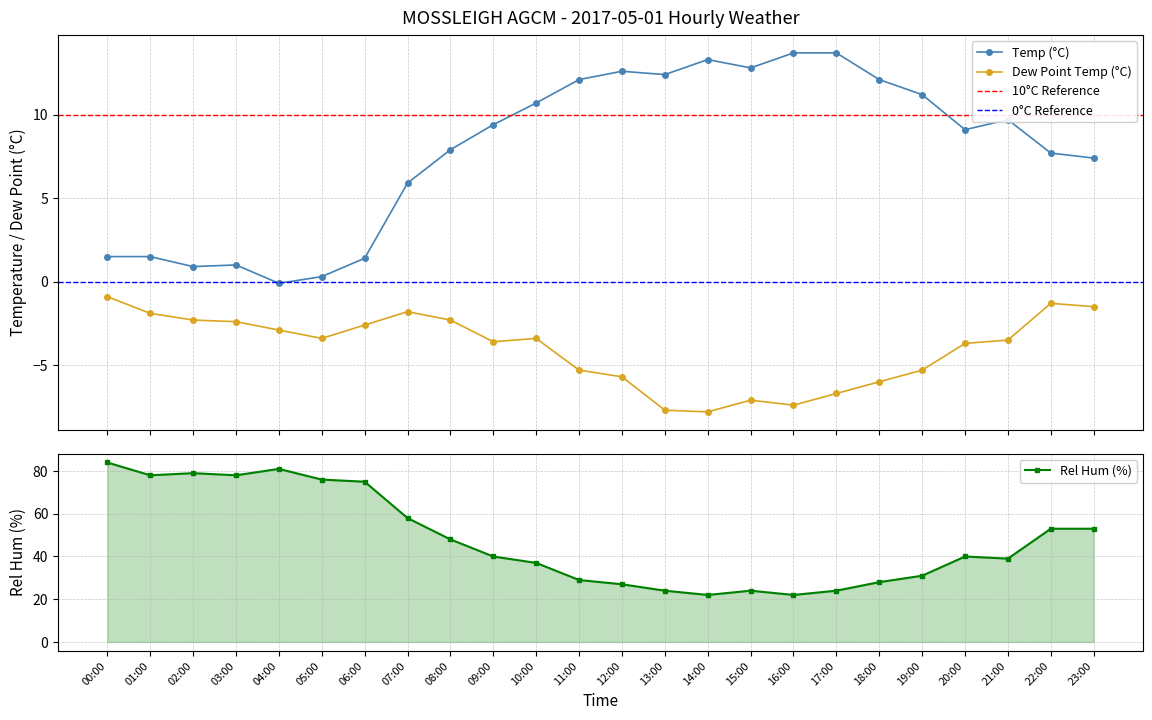

True or false: Dew Point Temp (°C) and Temp (°C) cross at least once.

False